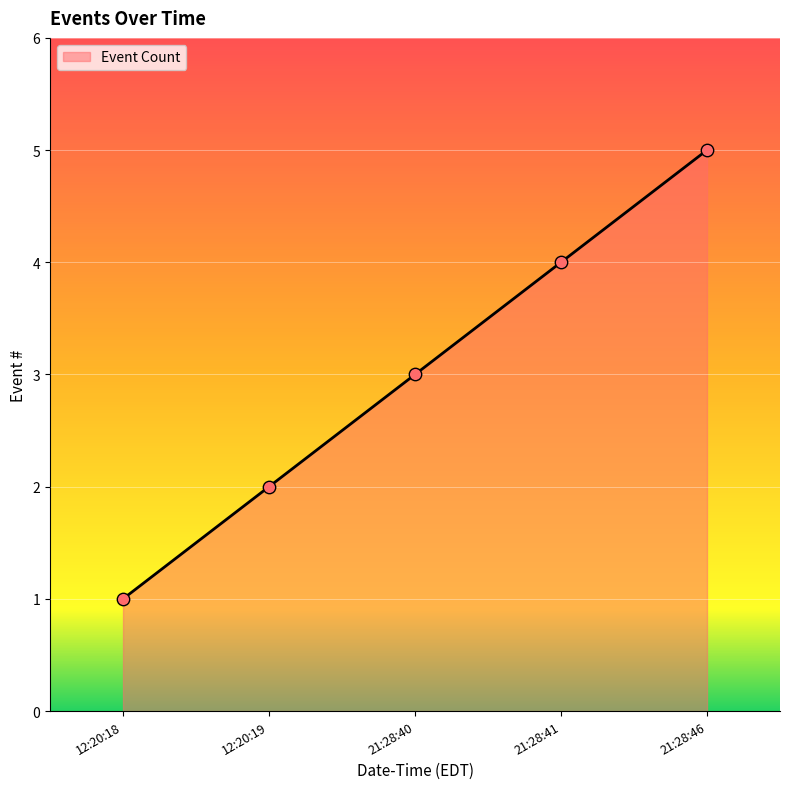

Which has a higher value, 12:20:18 or 21:28:46?

21:28:46